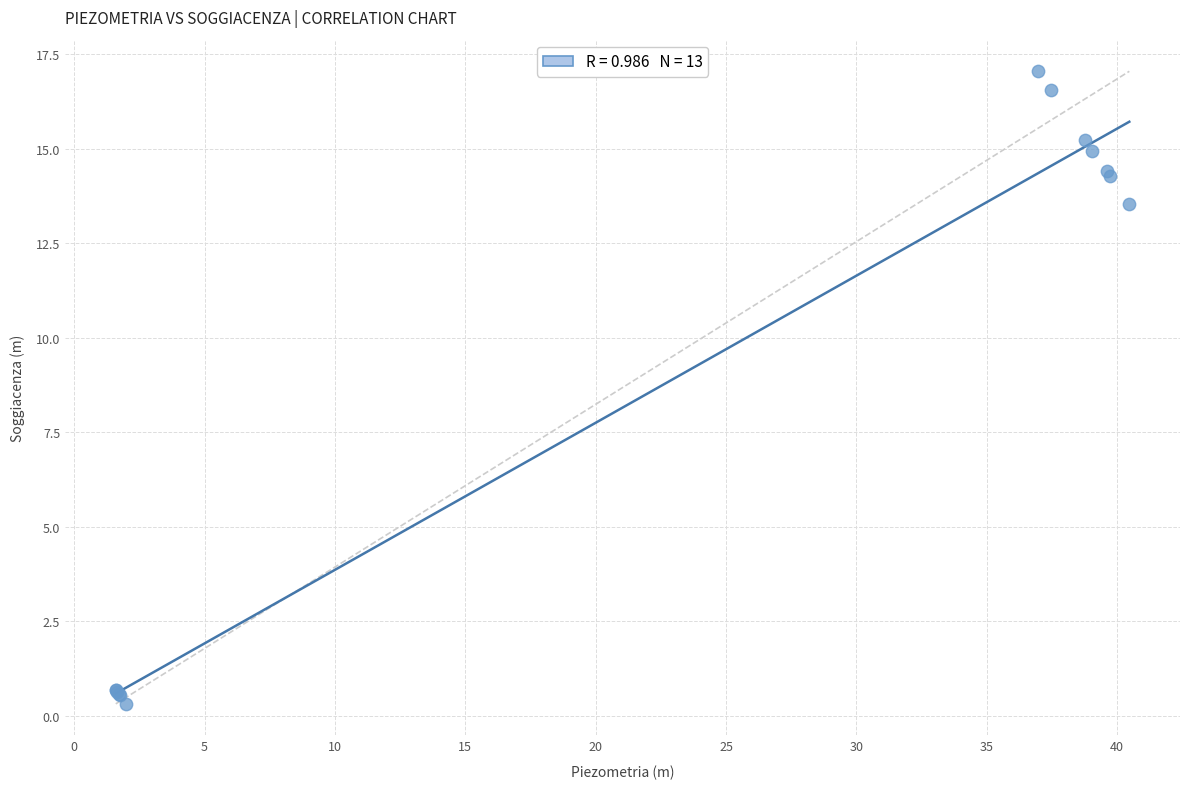

What Y value in the scatter plot is closest to 8?

13.5